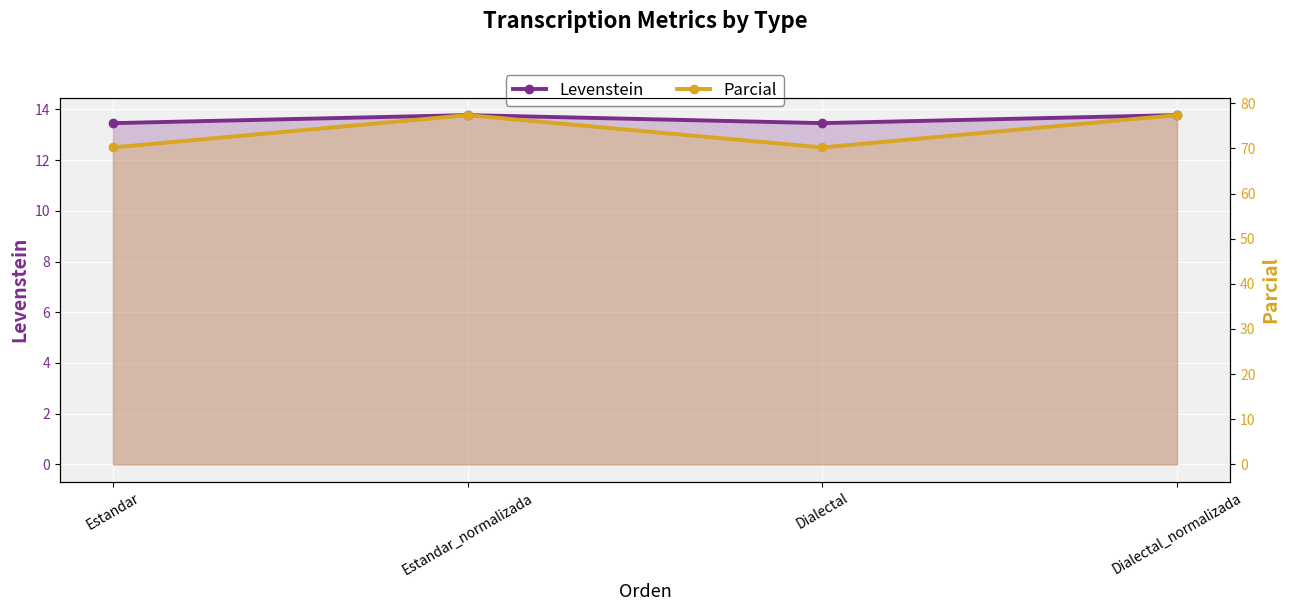

List the series in order of their peak value, lowest first.

Levenstein, Parcial